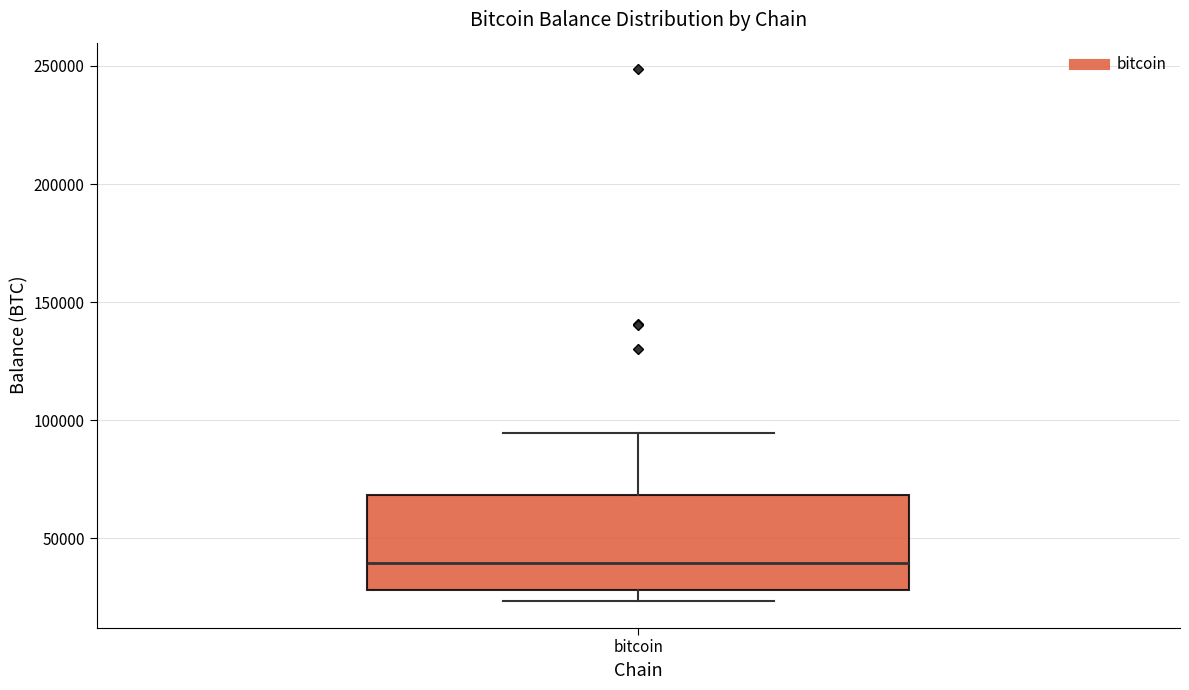

Transcribe this box plot: give where the median line is, the range the box spans, and where the two whiskers end, as read against the y-axis. The values are not printed on the chart, so give them approximately, as read against the axis.

median 40000, box 30000 to 70000, whiskers 25000 to 95000